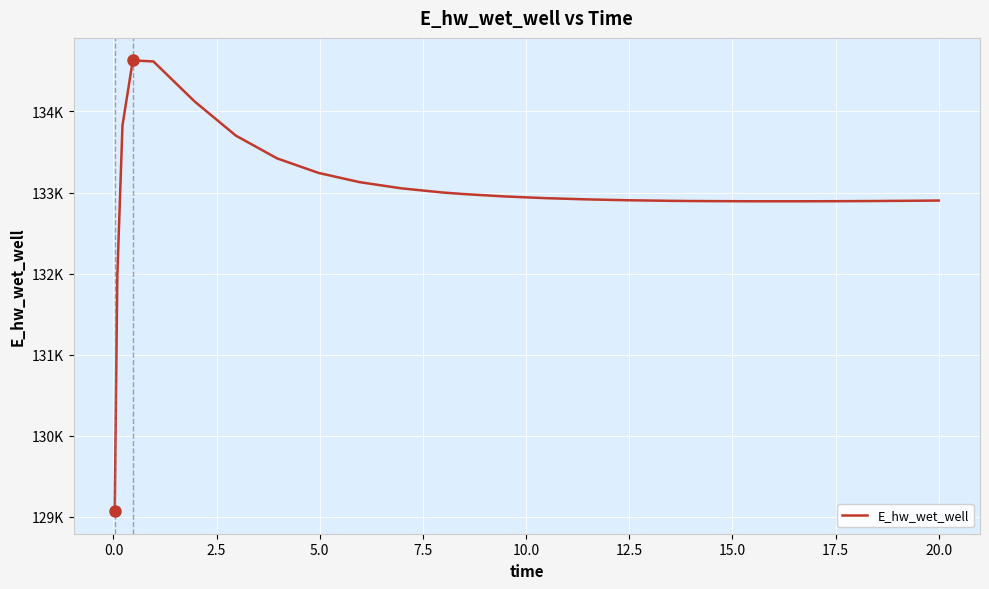

Is this an area chart (filled region under the line)?

No